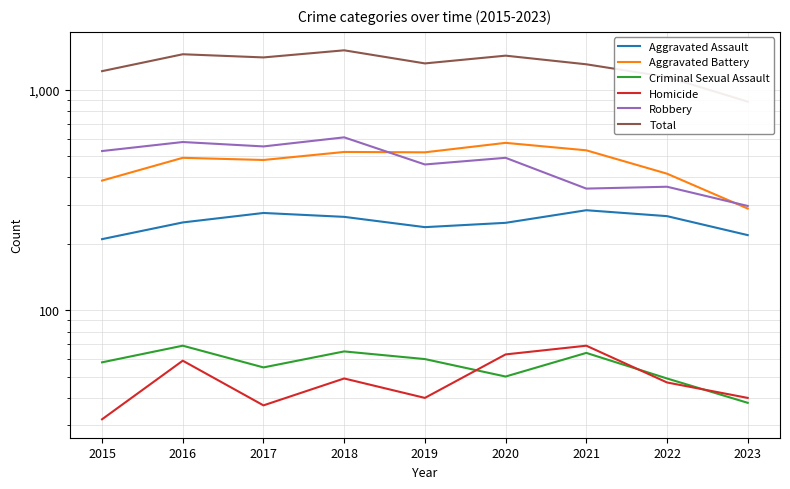

What is the value of the Homicide point at the 8th from the left?

47